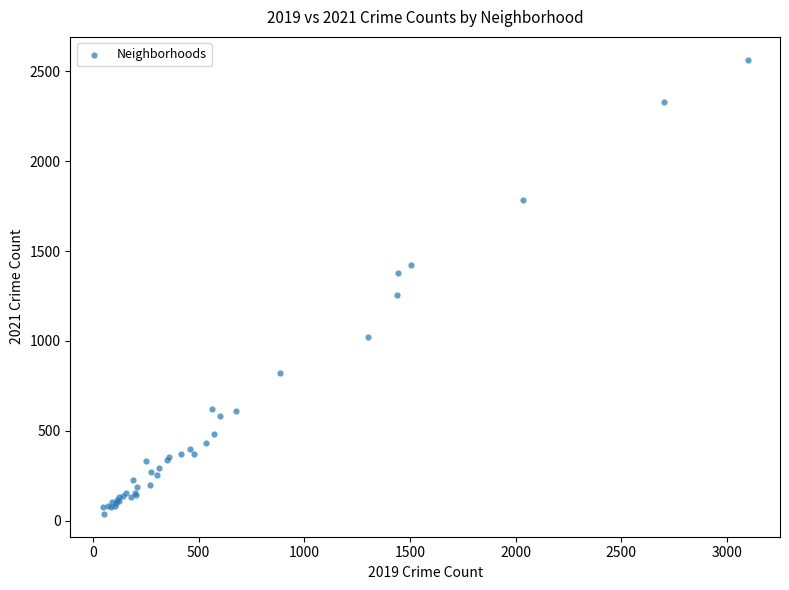

What Y value in the scatter plot is closest to 1301?

1255